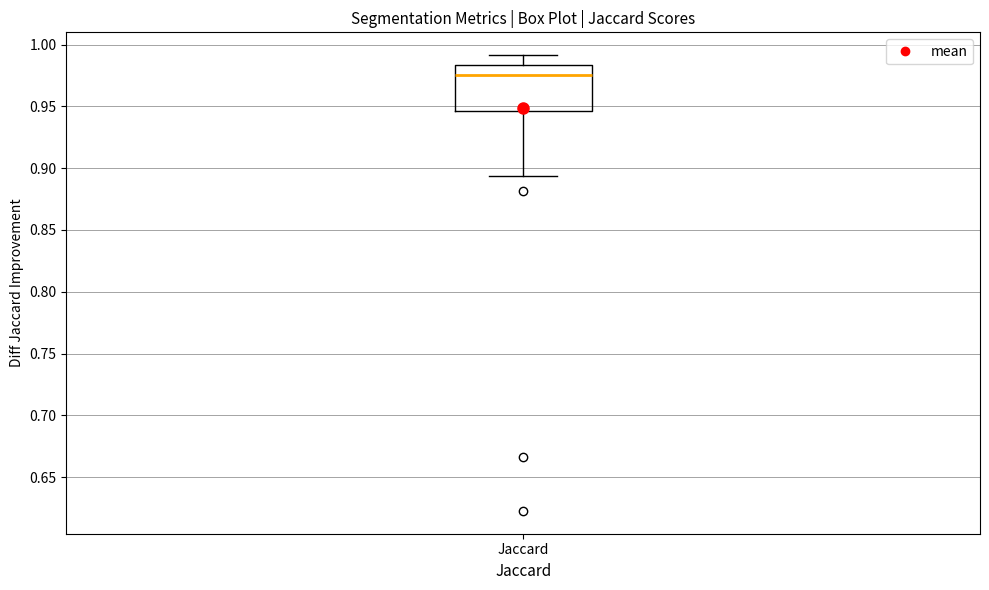

Transcribe this box plot: give where the median line is, the range the box spans, and where the two whiskers end, as read against the y-axis. The values are not printed on the chart, so give them approximately, as read against the axis.

median 0.975, box 0.945 to 0.985, whiskers 0.895 to 0.990